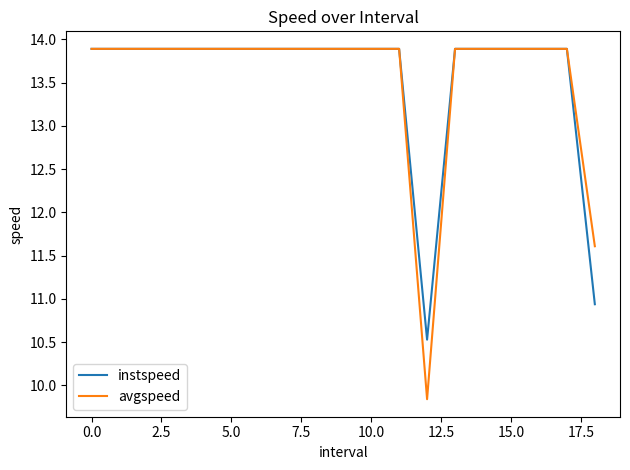

How many values in the avgspeed series exceed 13?

17